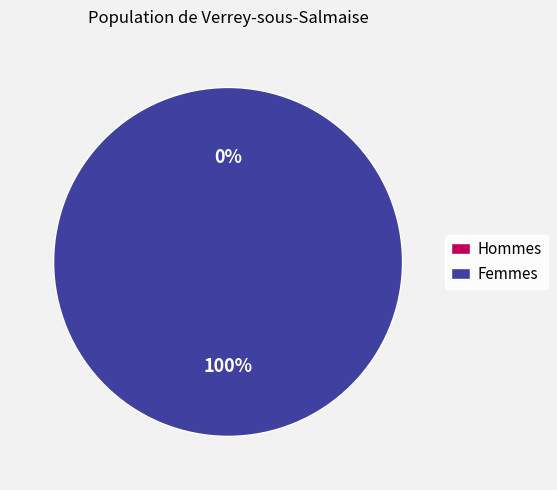

What percentage is NOT represented by 0?

100.0%